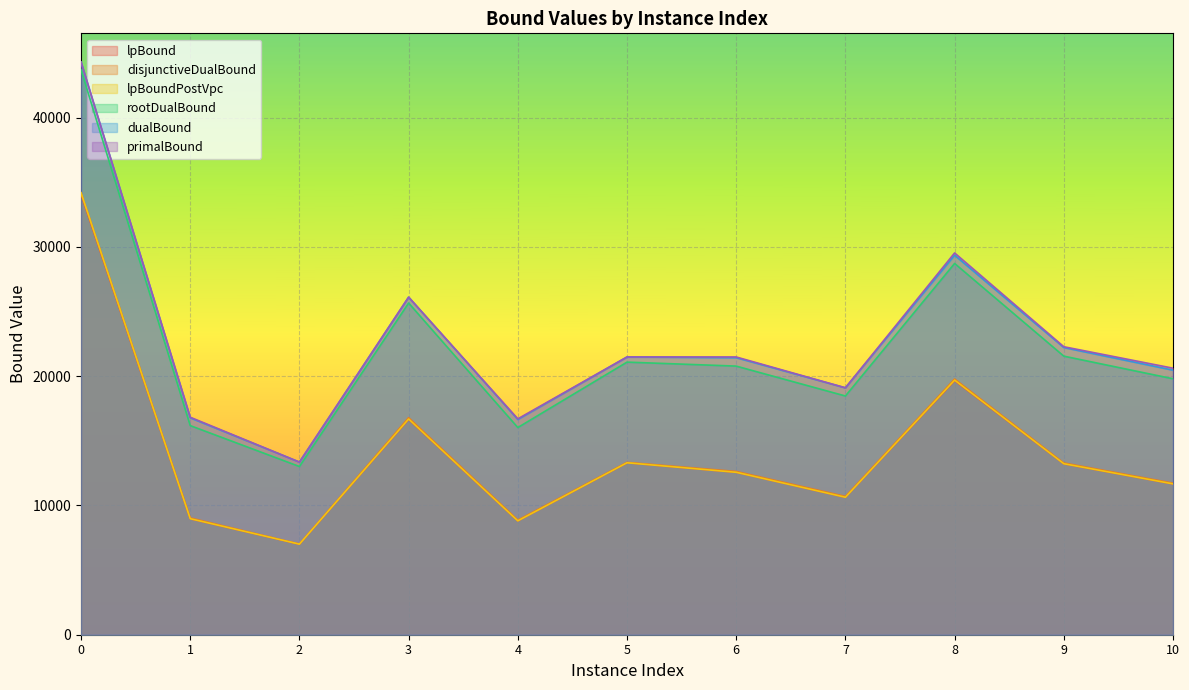

How many lines are shown in the chart?

6